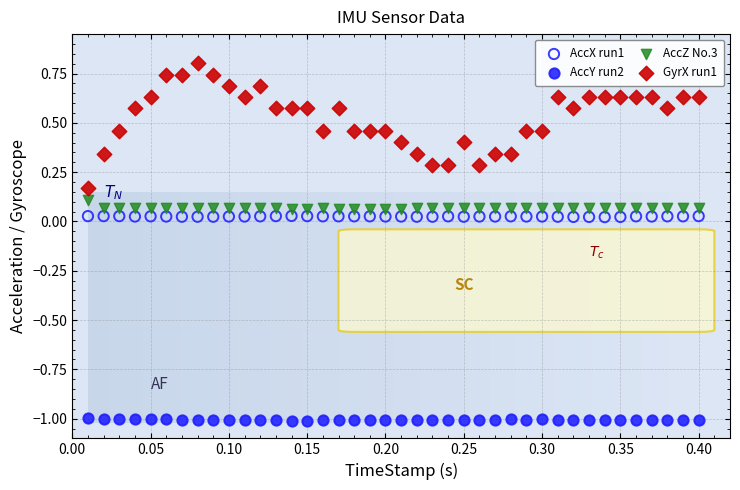

What are all the series names shown in the legend?

AccX run1, AccY run2, AccZ No.3, GyrX run1